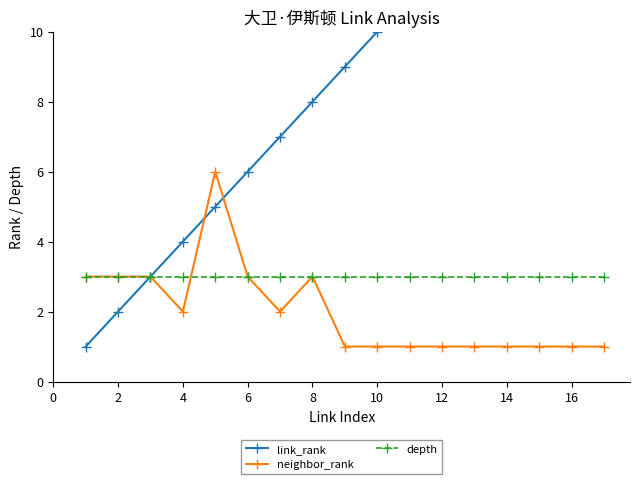

What is the sum of all neighbor_rank values?

34